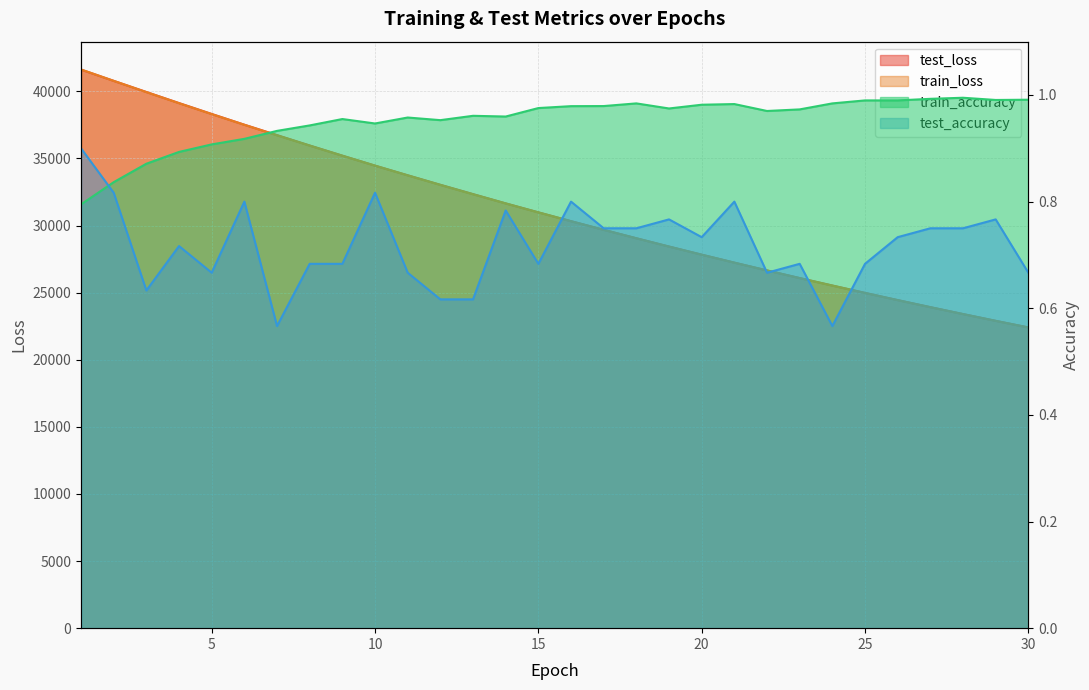

True or false: test_accuracy has a value of 0.4 at 22.

False